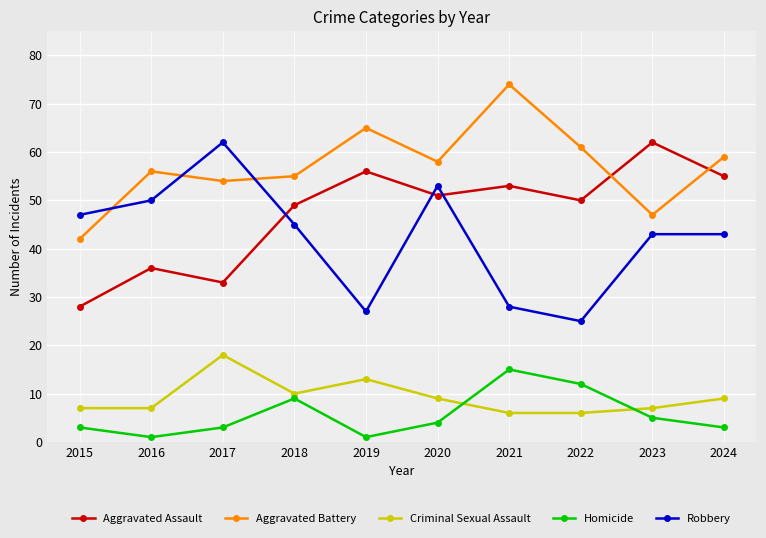

What is the approximate value of Homicide at 2021, to the nearest 10?

20